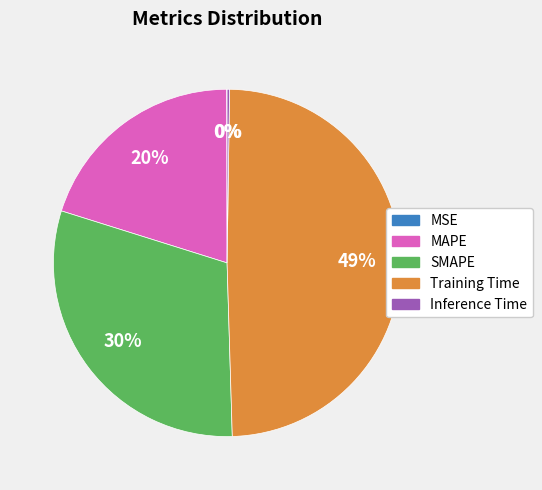

What is the largest slice in the pie chart?

Training Time